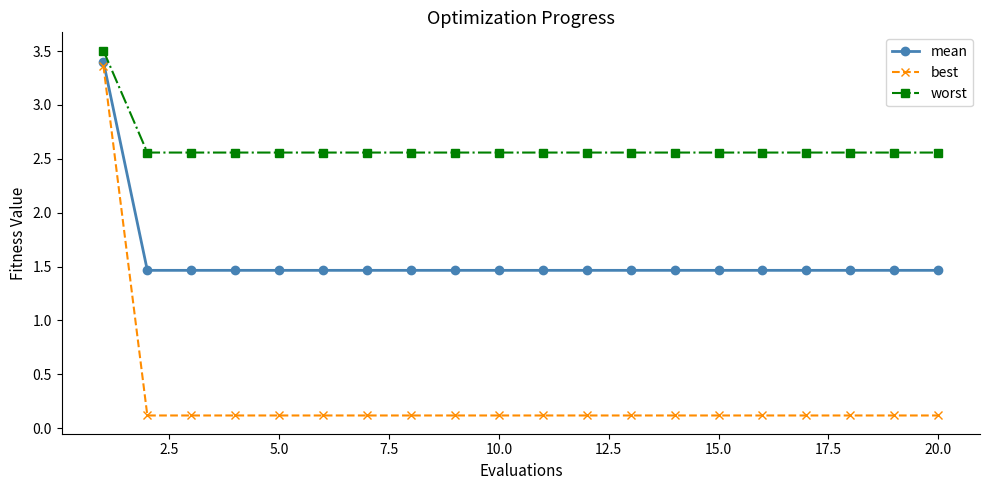

What is the value of the best point at the 11th from the left?

0.1